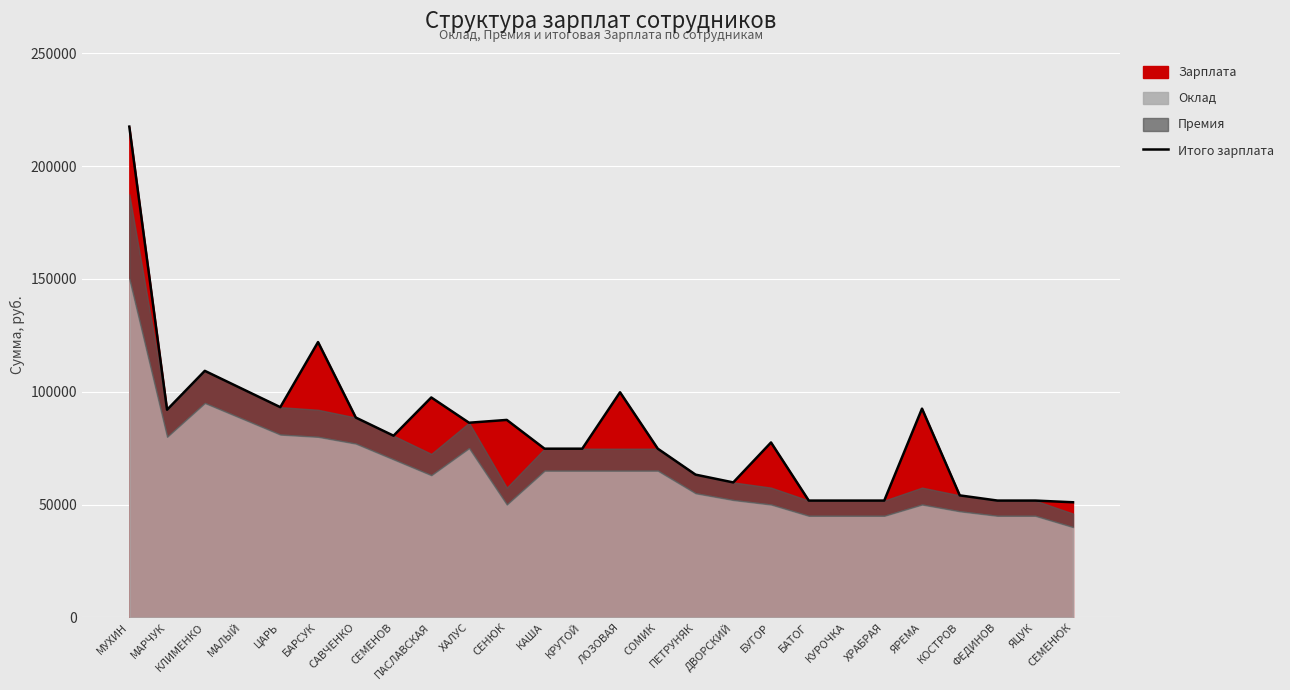

What is the greatest value displayed?

217500